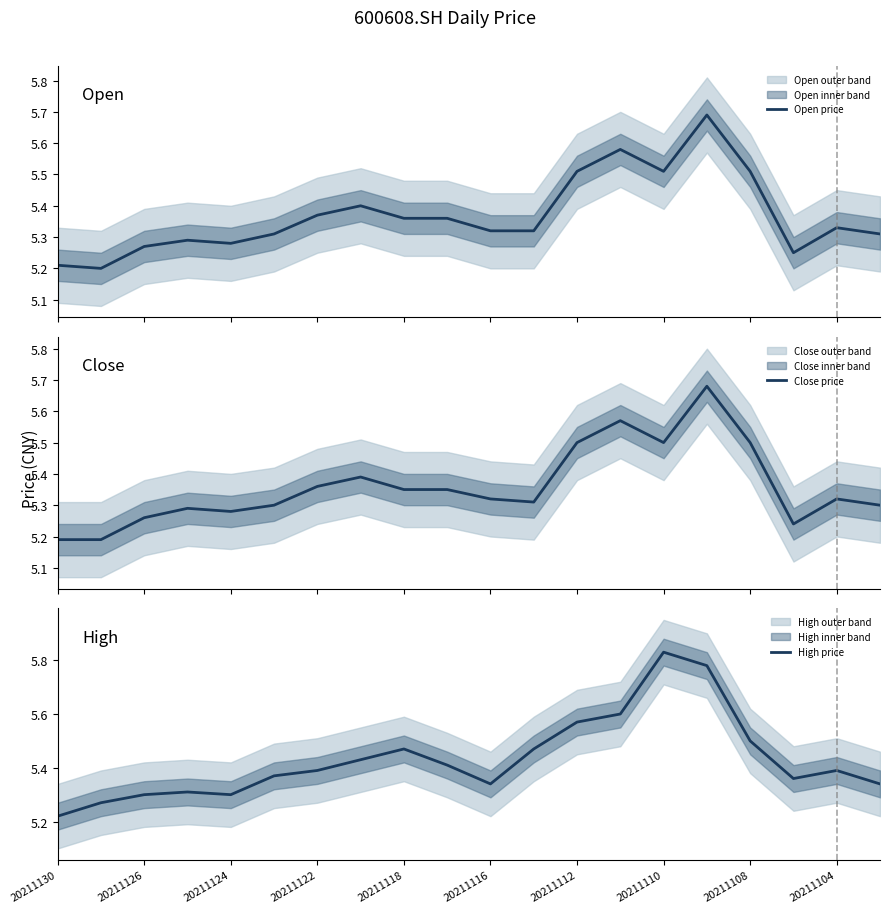

The High price series shows 5.3 at 20211126. True or false?

True